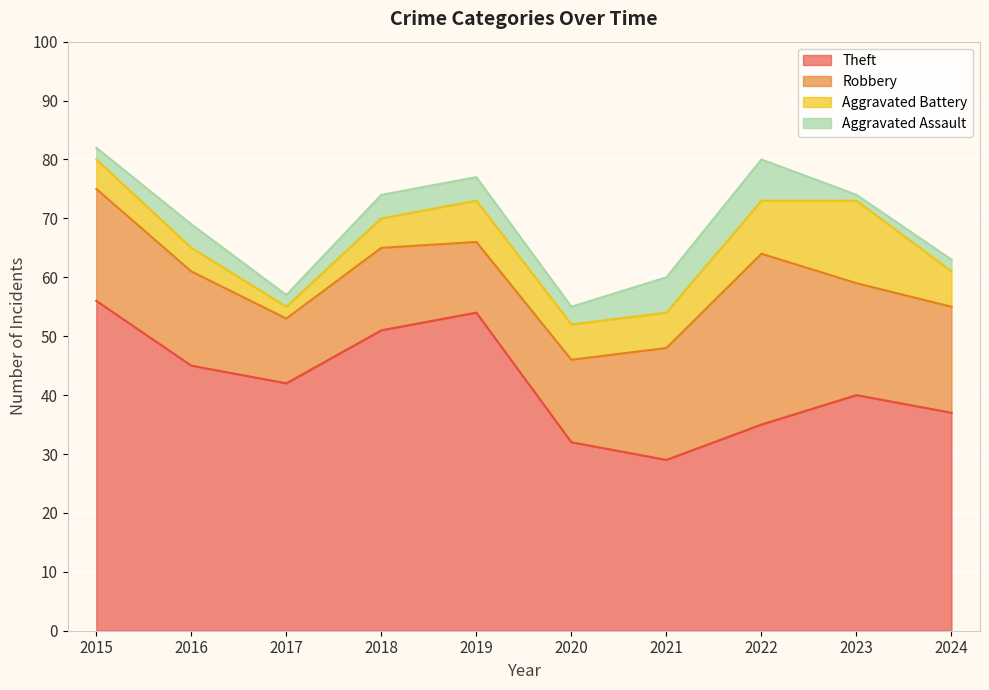

The value of Aggravated Battery at 2023 is 9. True or false?

False